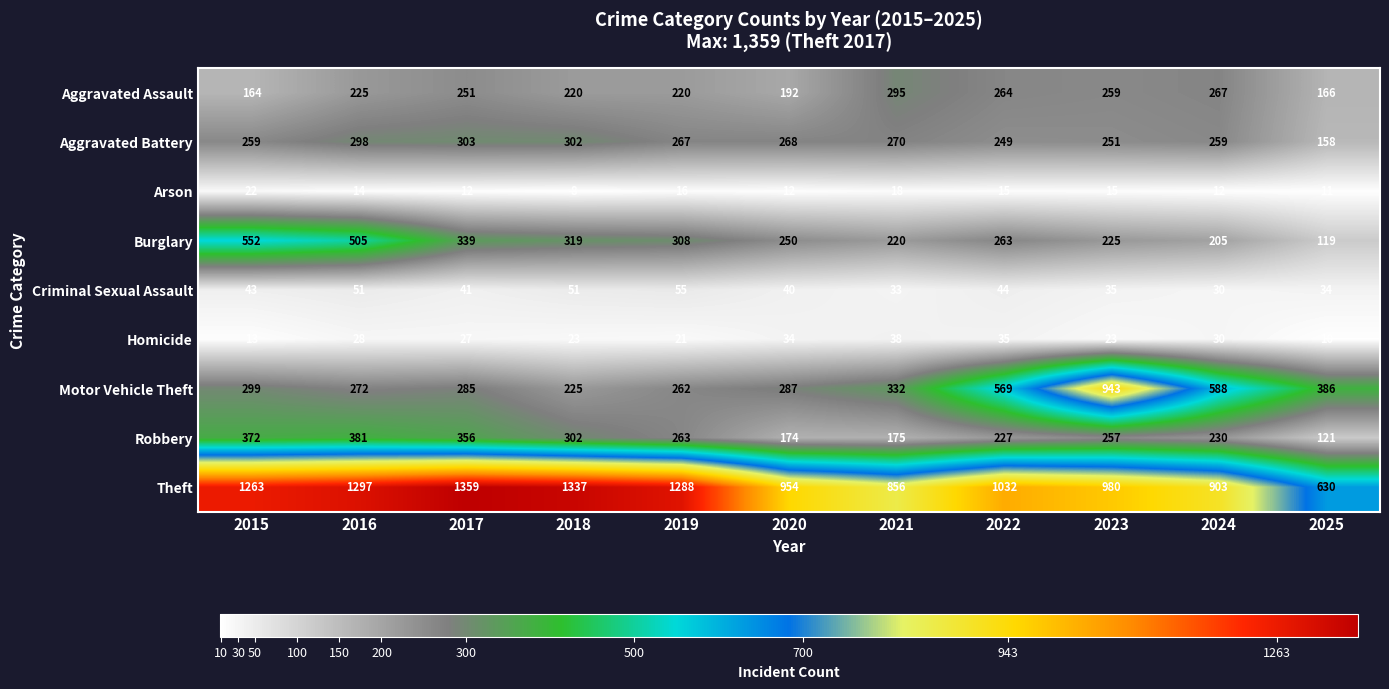

The Robbery series shows 372 at 2015. True or false?

True